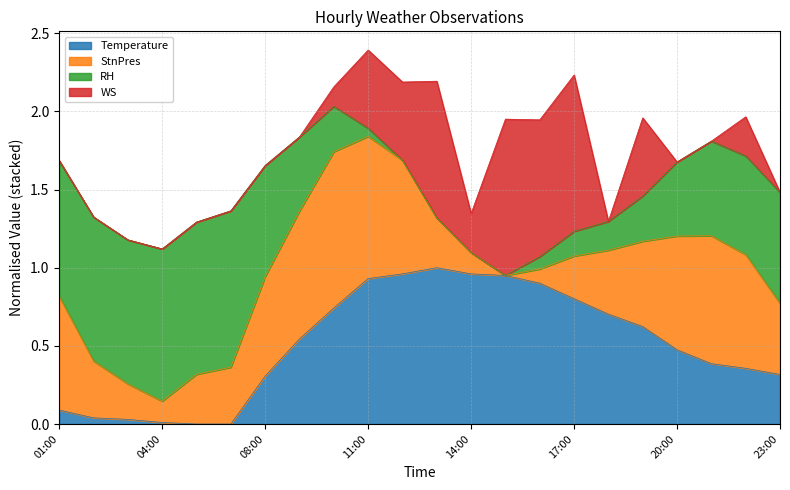

Does the chart display data point markers on the line(s)?

No